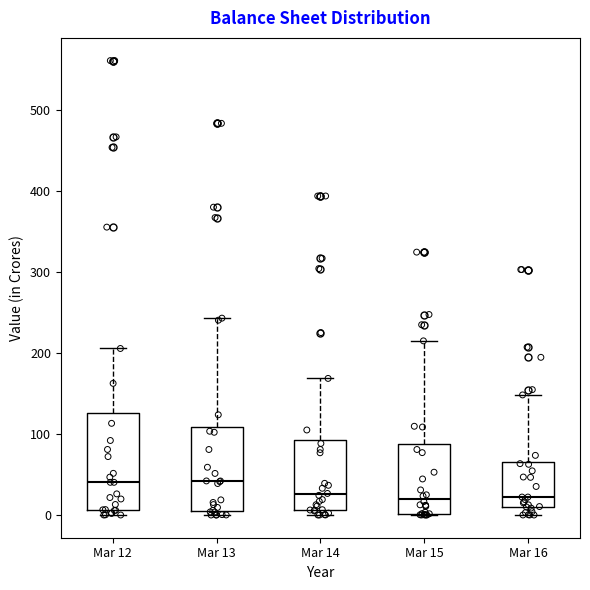

Reading left to right, transcribe this box plot: for each box, give where its median line is, the range the box spans, and where its two whiskers end, as read against the y-axis. The values are not printed on the chart, so give them approximately, as read against the axis.

Mar 12: median 40, box 10 to 130, whiskers 0 to 210
Mar 13: median 40, box 10 to 110, whiskers 0 to 240
Mar 14: median 30, box 10 to 90, whiskers 0 to 170
Mar 15: median 20, box 0 to 90, whiskers 0 to 220
Mar 16: median 20, box 10 to 70, whiskers 0 to 150